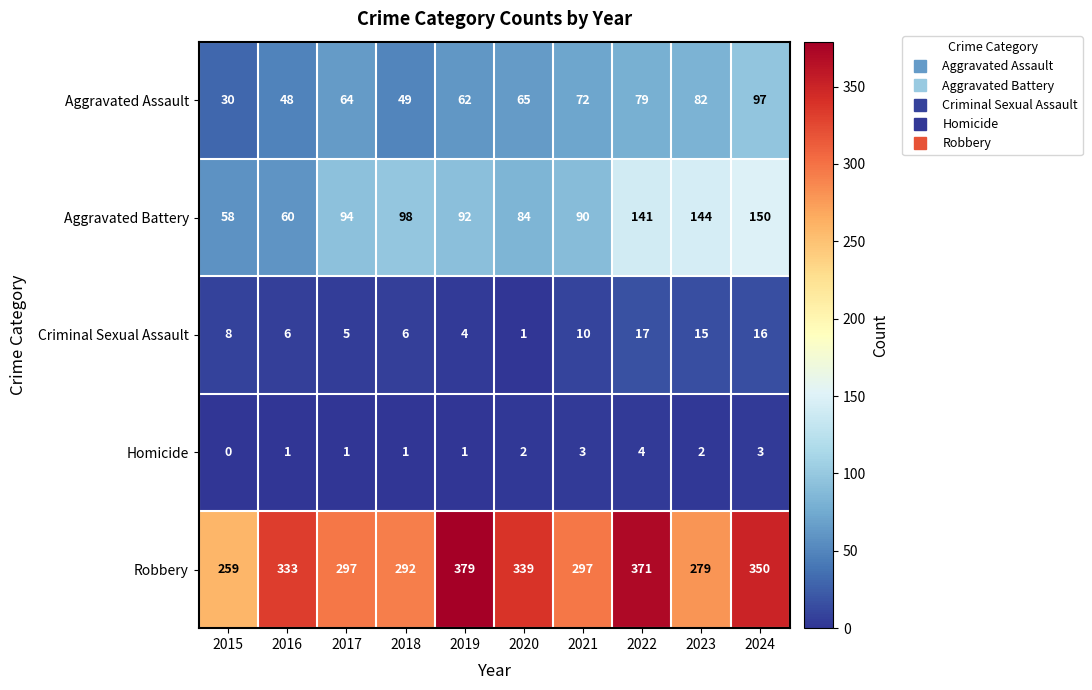

Which series has the widest spread of values?

Robbery